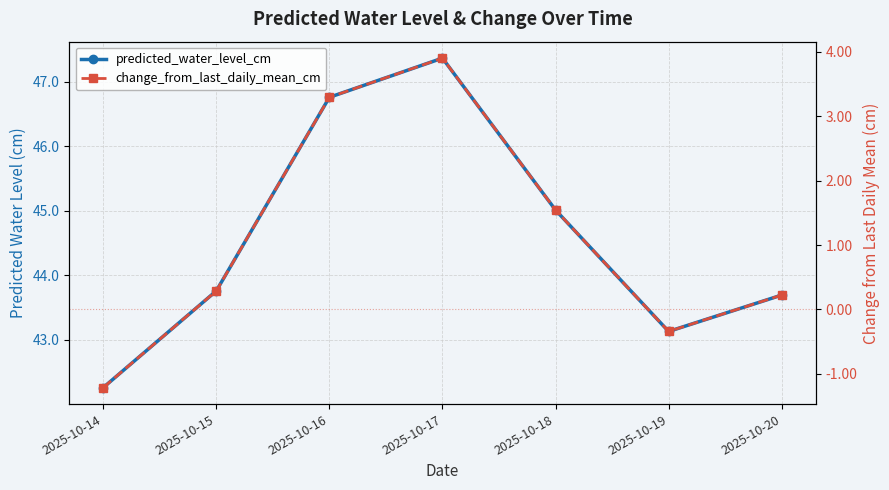

Which category has the highest value across all series?

2025-10-17